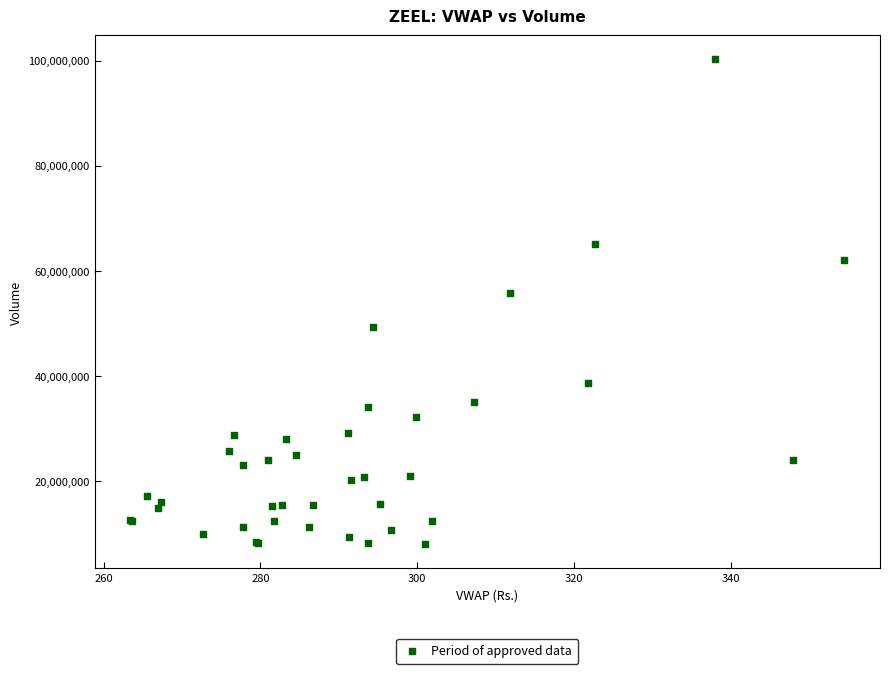

What Y value in the scatter plot is closest to 54131856?

55851231